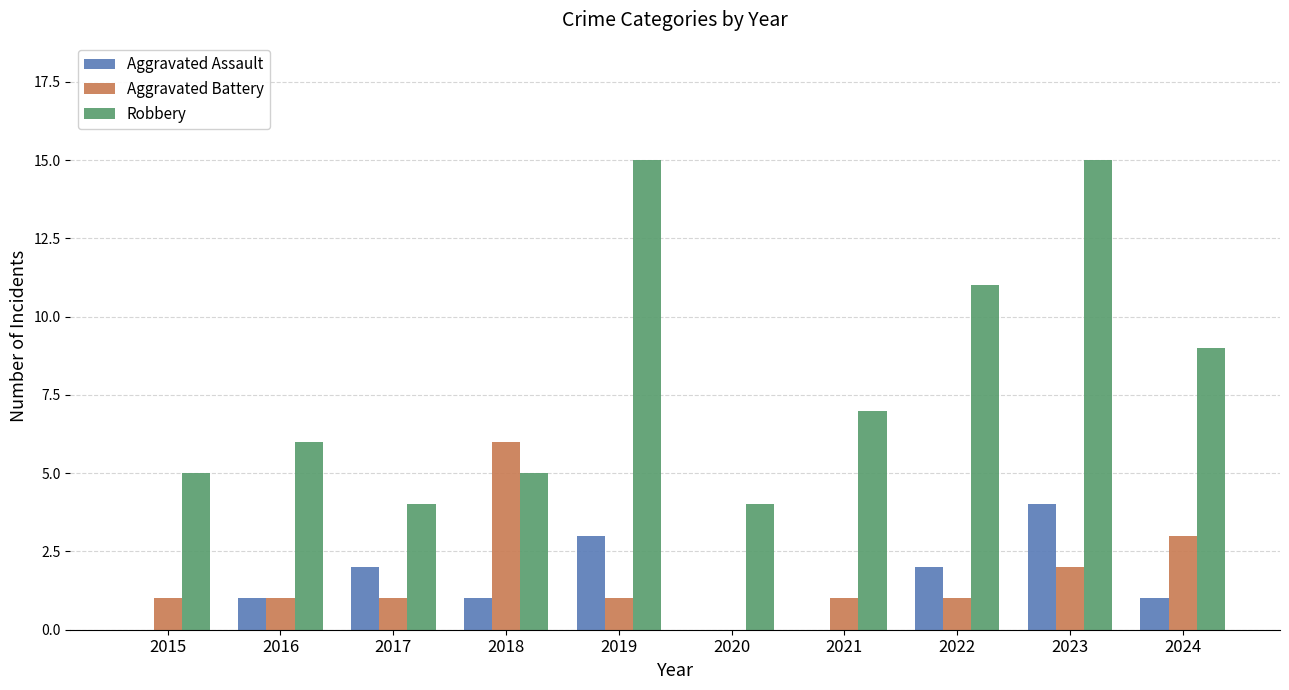

Count the number of data series in this chart.

3